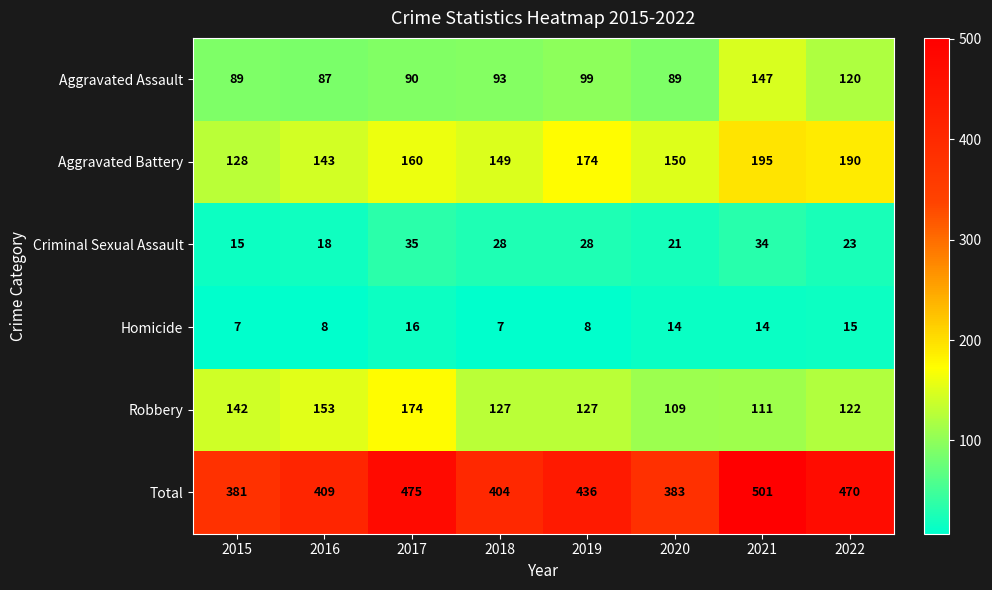

List the series in order of their peak value, lowest first.

Homicide, Criminal Sexual Assault, Aggravated Assault, Robbery, Aggravated Battery, Total